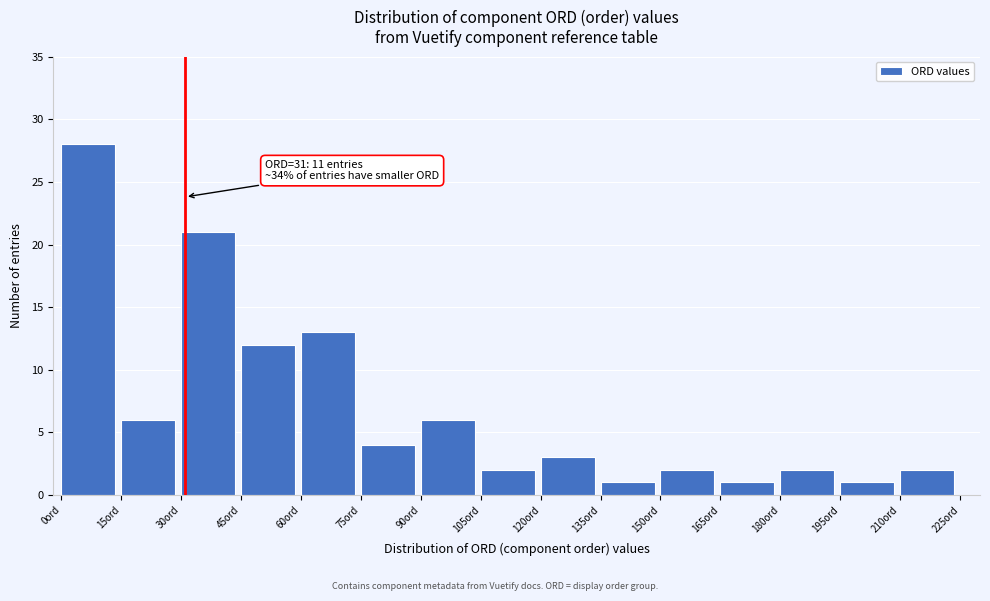

Over which range of the x-axis is the bar tallest?

0 to 15